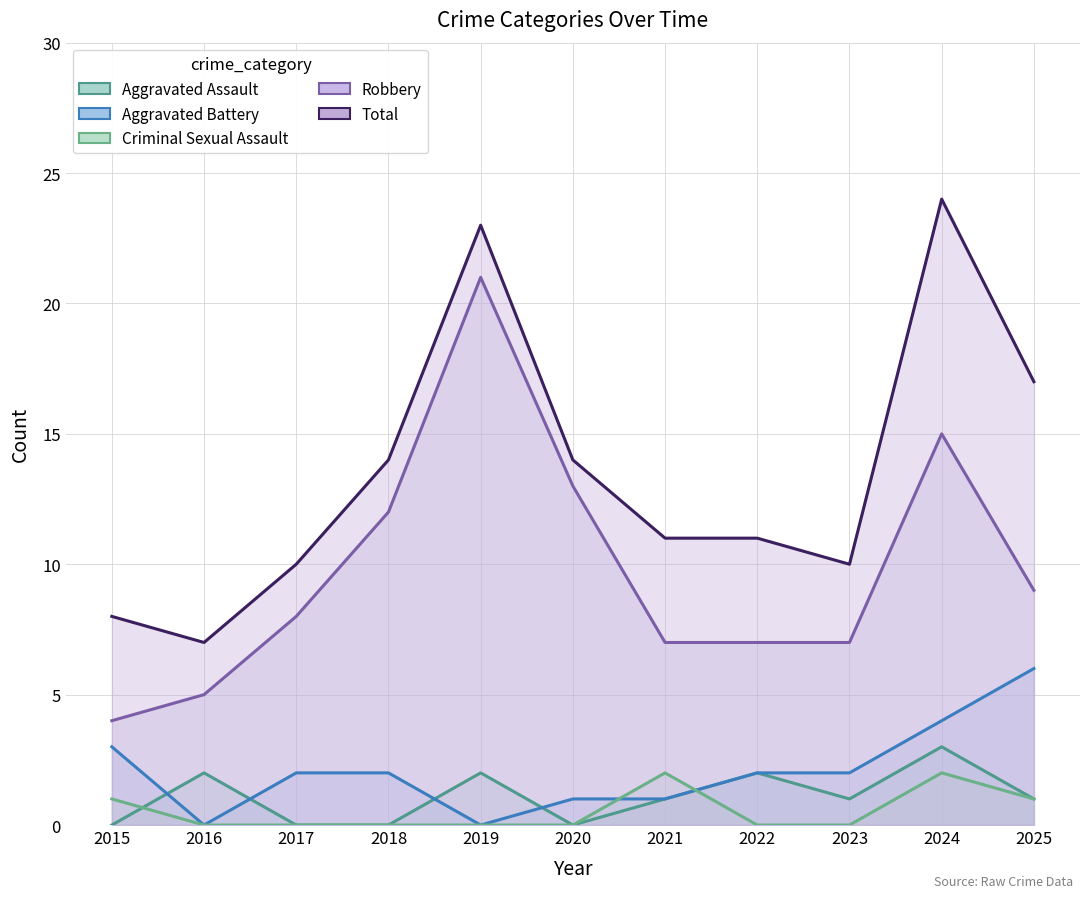

How many values in the Aggravated Assault series exceed 1?

4